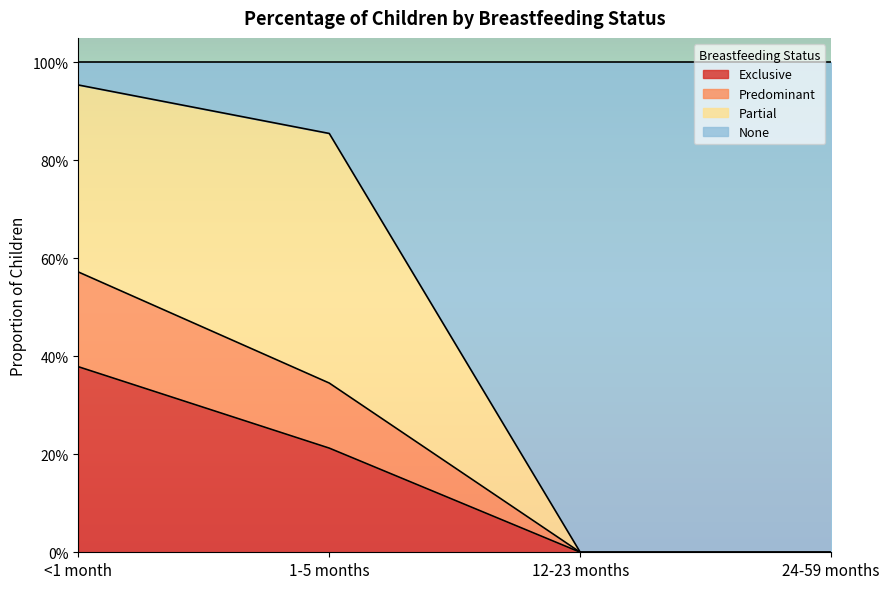

Does the chart display data point markers on the line(s)?

No